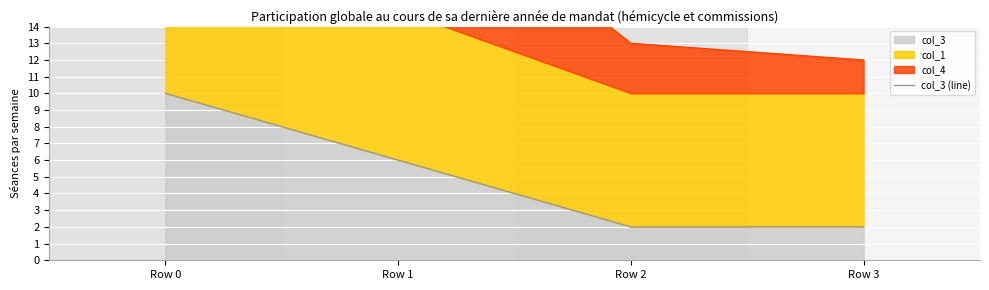

The chart shows a value of 14 at Row 0. True or false?

False